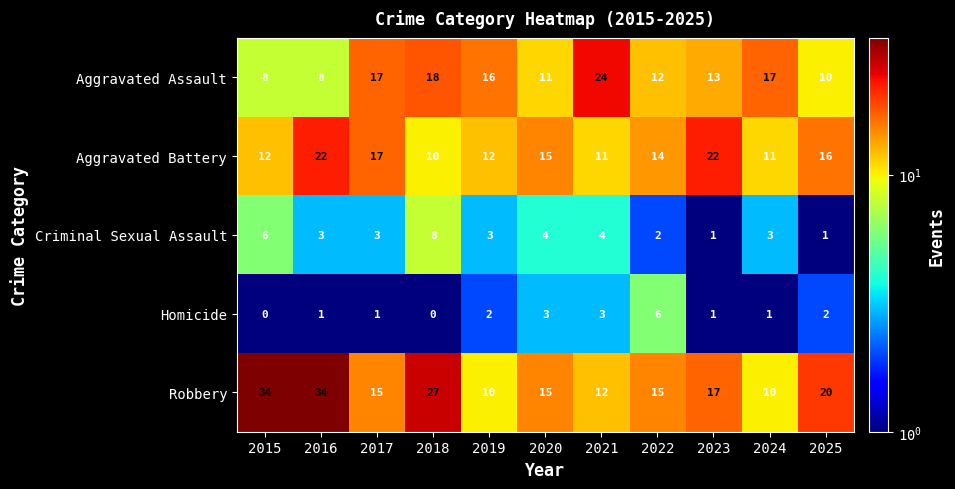

What is the difference between the highest and lowest values at 2022?

13